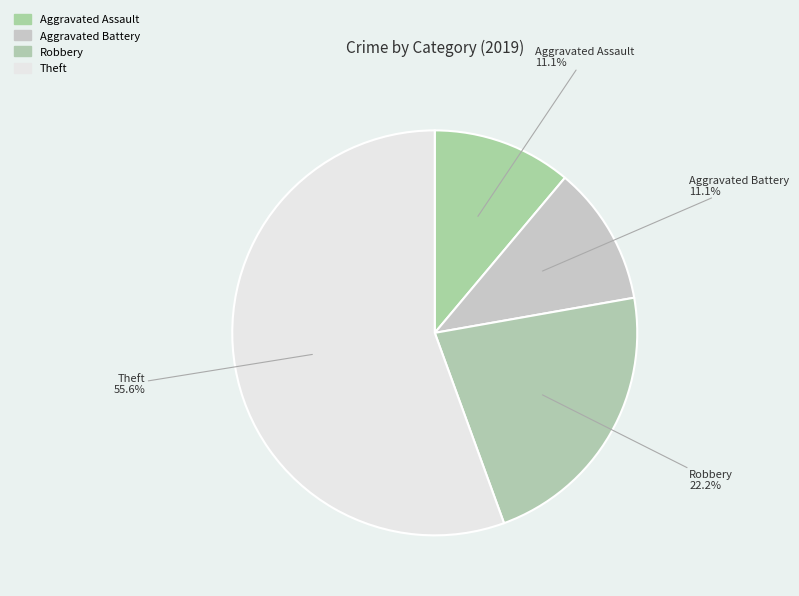

Is there a majority slice in this chart?

Yes